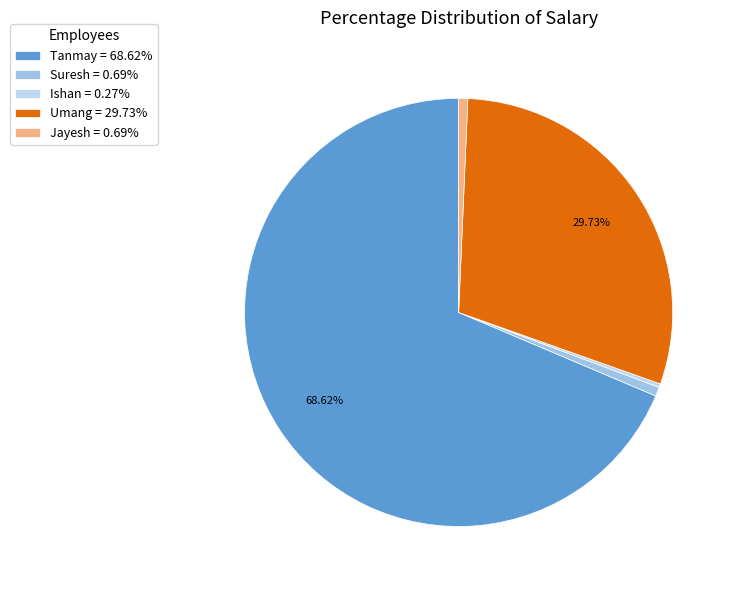

What is the majority slice?

Tanmay